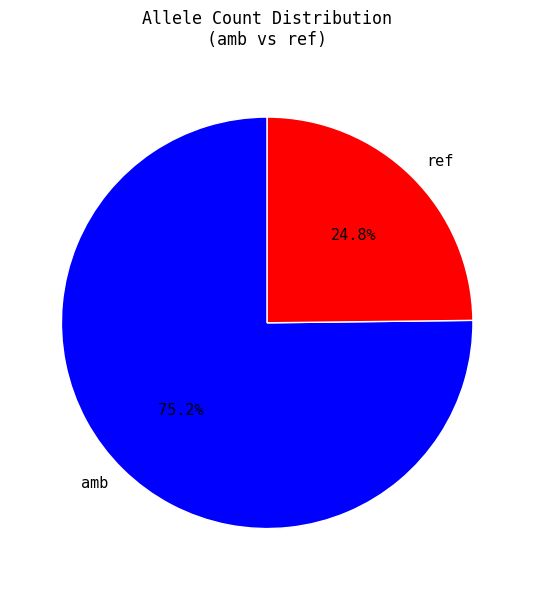

Which has a higher value, amb or ref?

amb